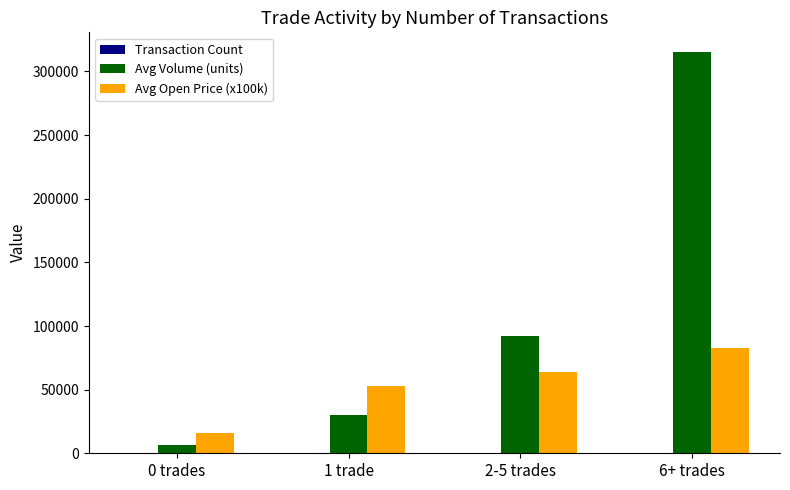

True or false: Avg Volume (units) has a value of 30100.0 at 1 trade.

True